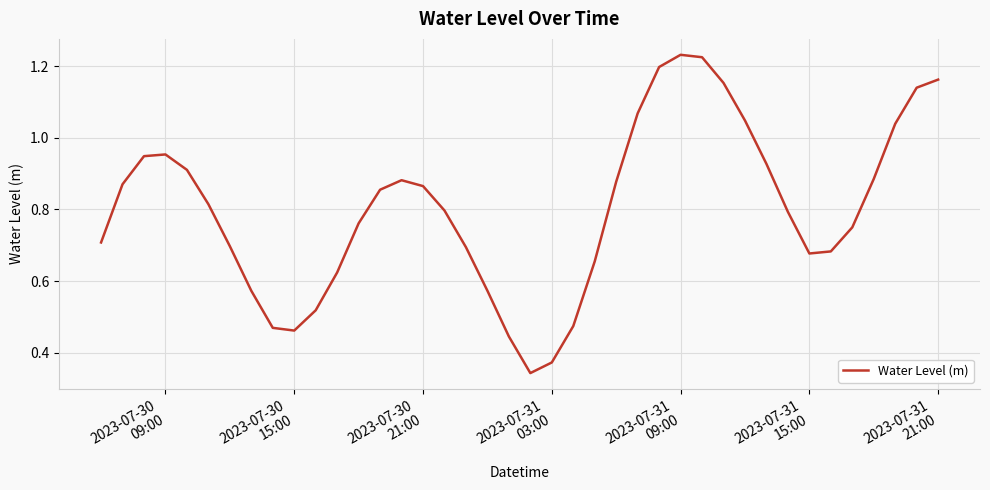

Reading left to right, list all the values displayed in this chart.

0.7	0.9	0.9	1.0	0.9	0.8	0.7	0.6	0.5	0.5	0.5	0.6	0.8	0.9	0.9	0.9	0.8	0.7	0.6	0.4	0.3	0.4	0.5	0.7	0.9	1.1	1.2	1.2	1.2	1.2	1.0	0.9	0.8	0.7	0.7	0.8	0.9	1.0	1.1	1.2